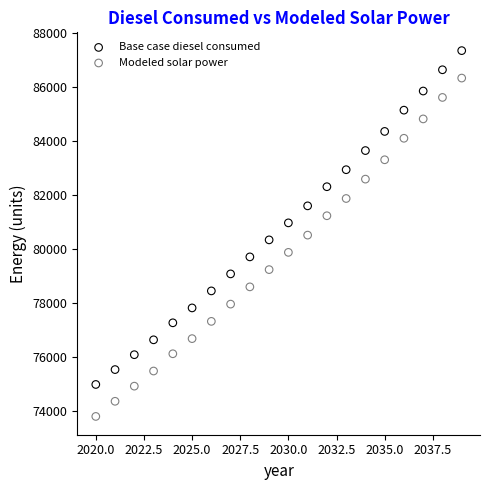

Across all data points, what is the range of X values (max minus min)?

19.0